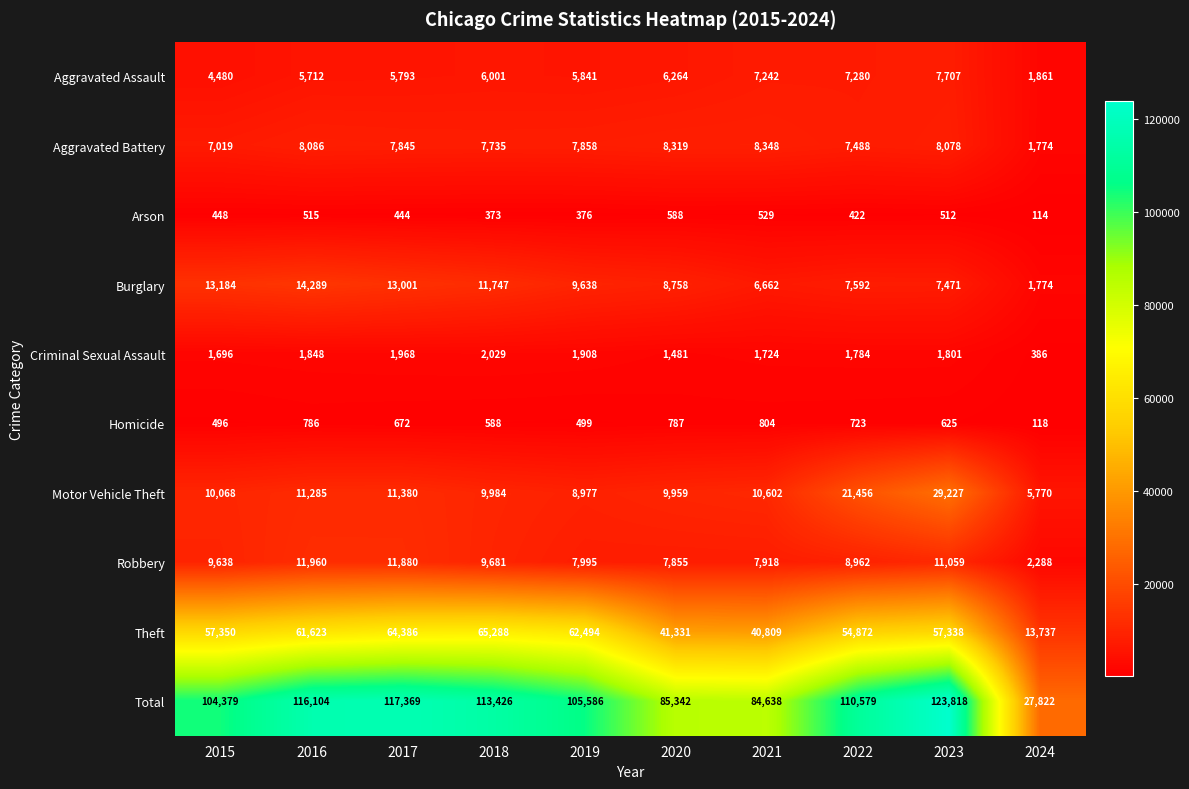

What is the sum of the Motor Vehicle Theft values at 2015 and 2023?

39295